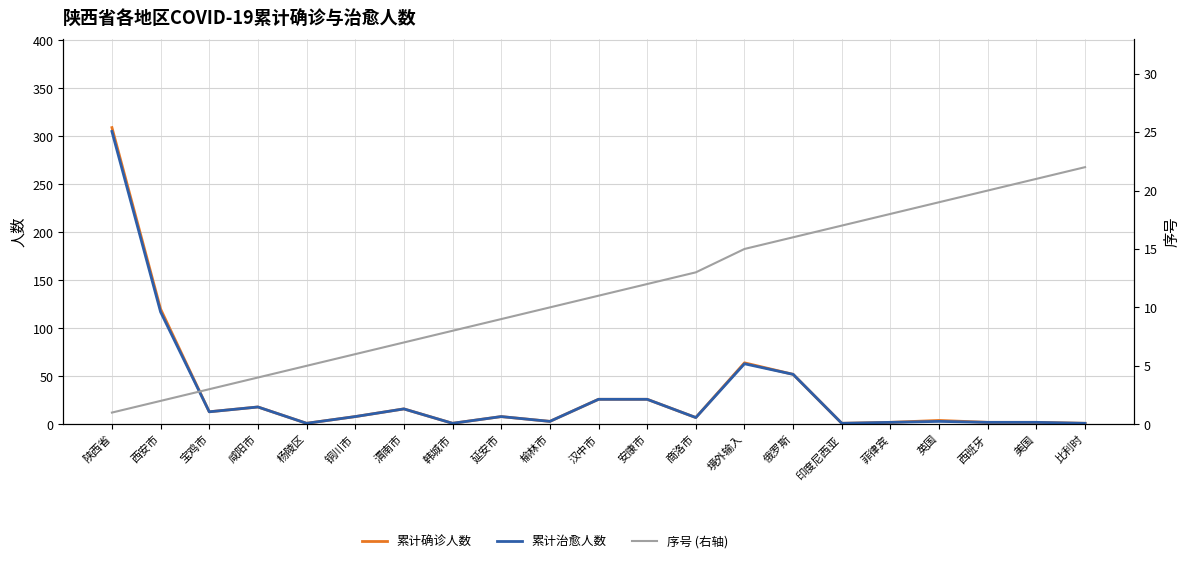

Which series has the largest total across all categories?

累计确诊人数